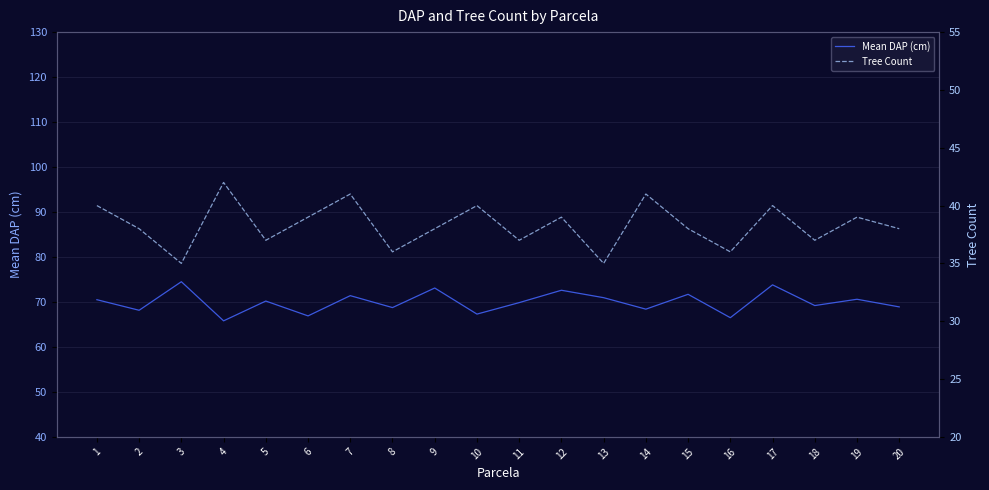

The Tree Count series shows 65.4 at 5. True or false?

False